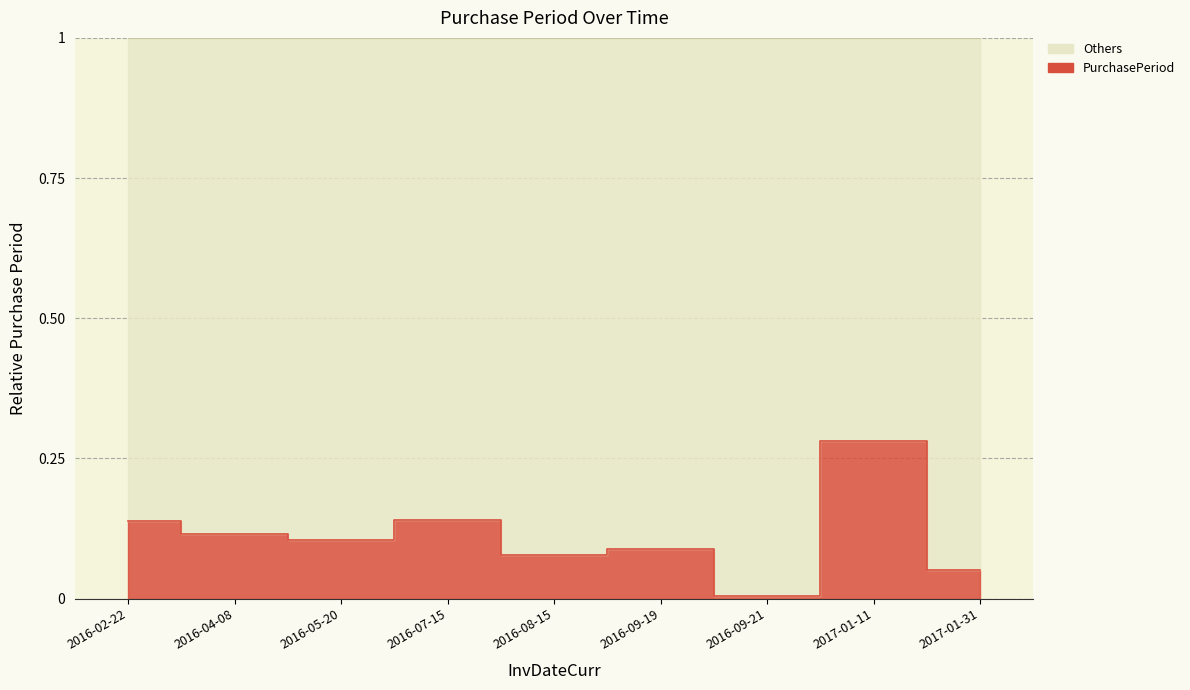

Which label corresponds to the smallest value in the chart?

2016-09-21